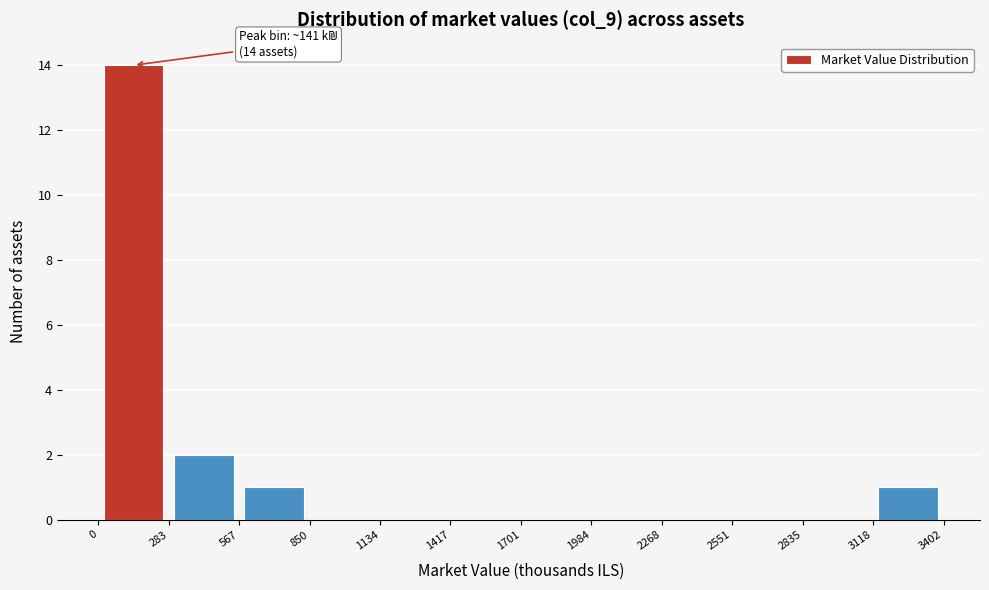

Over which range of the x-axis is the bar tallest?

0 to 283